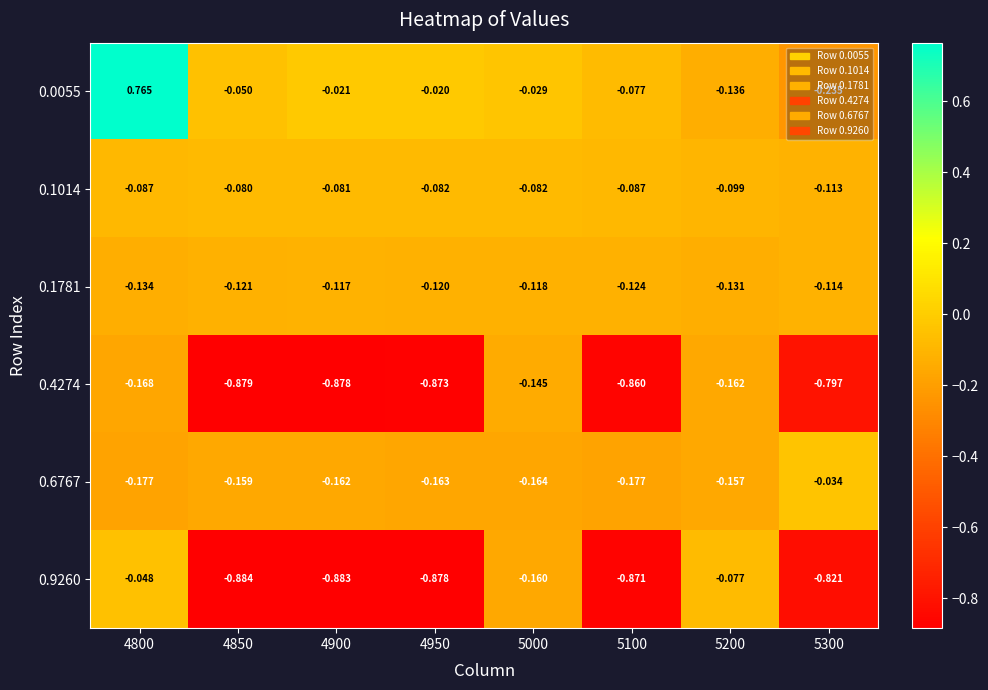

Is the value of 0.6767 at 5200 greater than the value of 0.1781 at 4850?

No